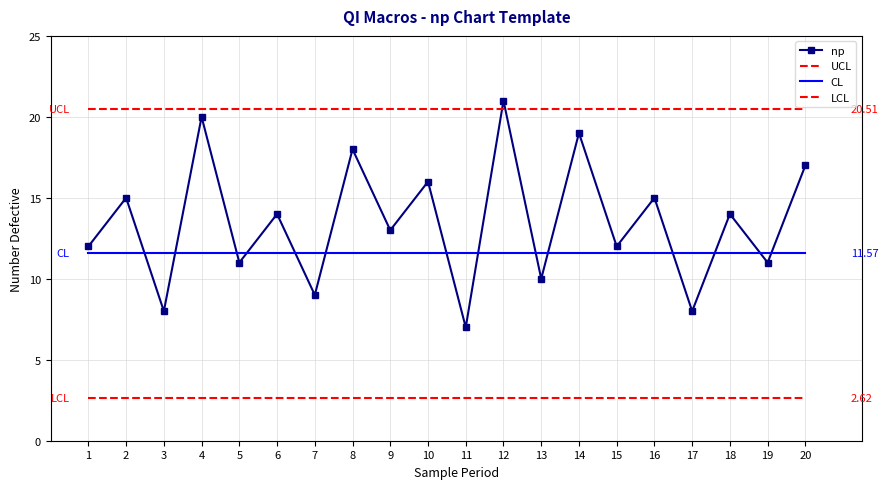

True or false: LCL and UCL cross at least once.

False